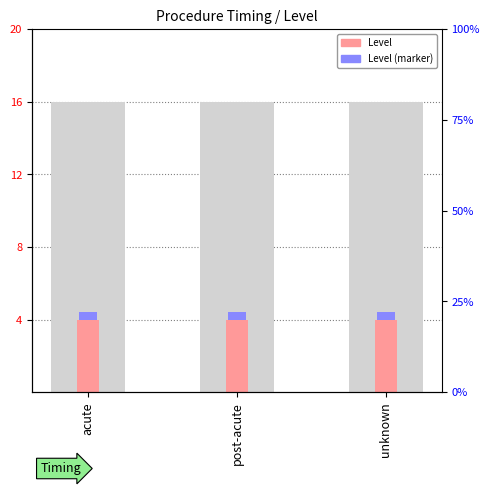

At which category is the sum across all series the highest?

acute